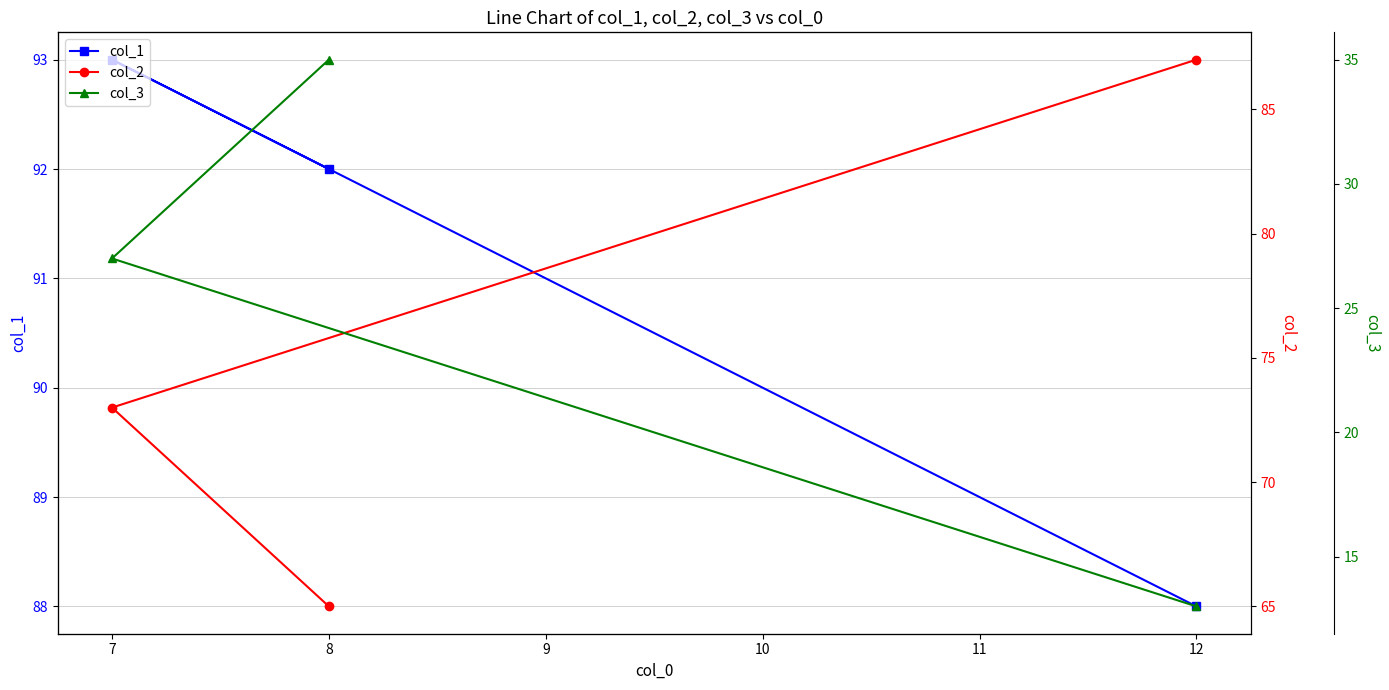

Which category has the lowest value in the col_2 series?

8